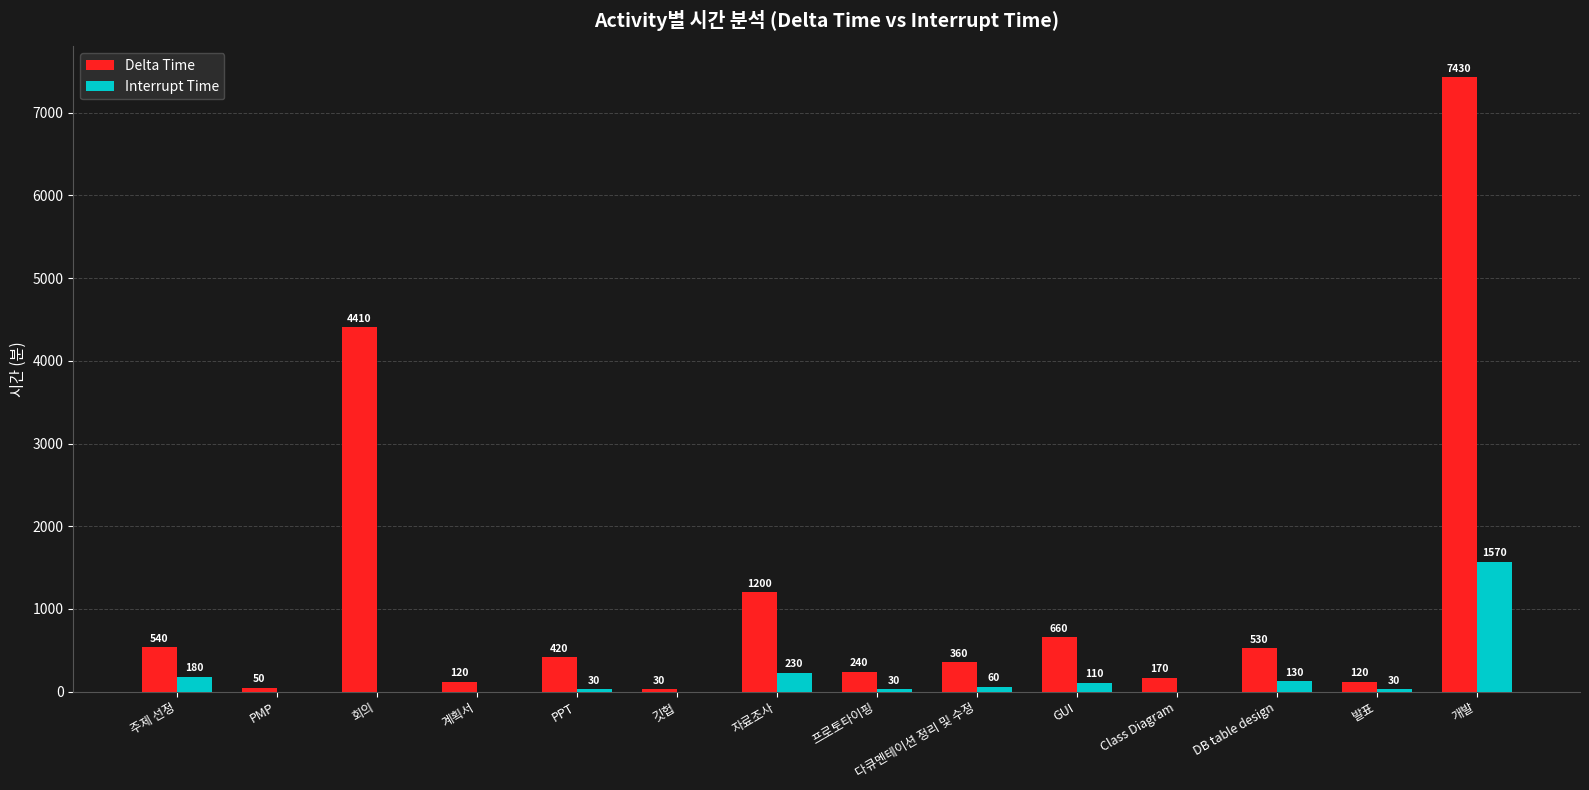

True or false: Delta Time has a value of 4410 at 회의.

True